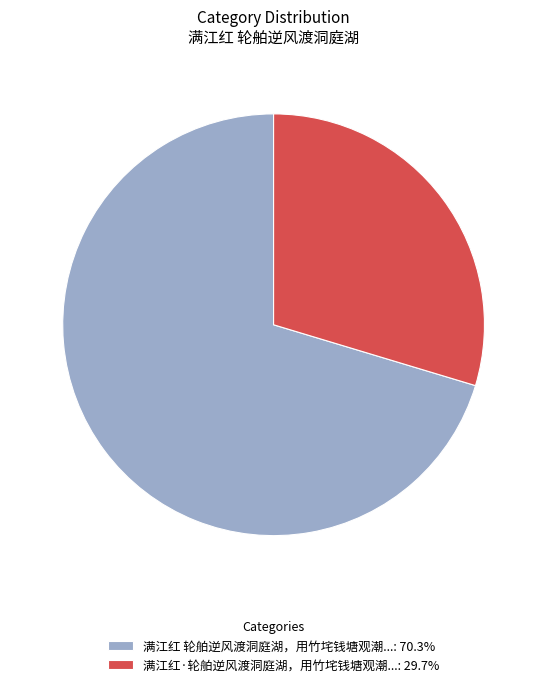

Is there any slice that represents more than half of the pie?

Yes